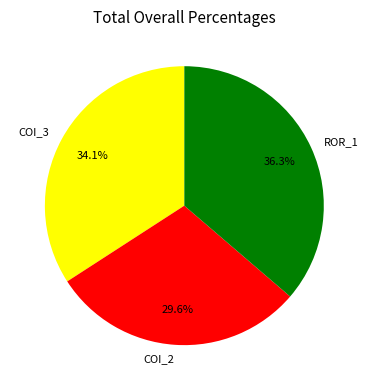

Is there a majority slice in this chart?

No